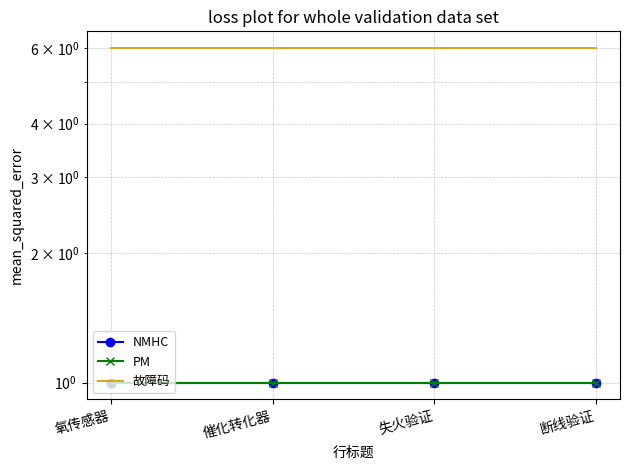

Is it true that PM equals 1 at 失火验证?

False